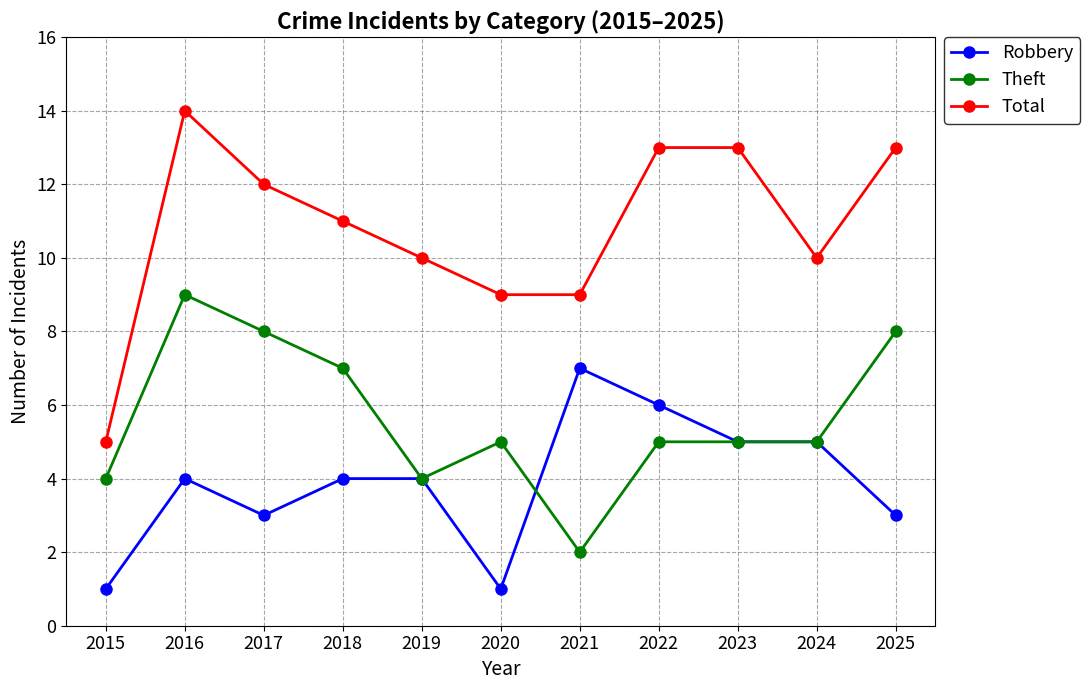

What is the total value across all series at 2015?

10